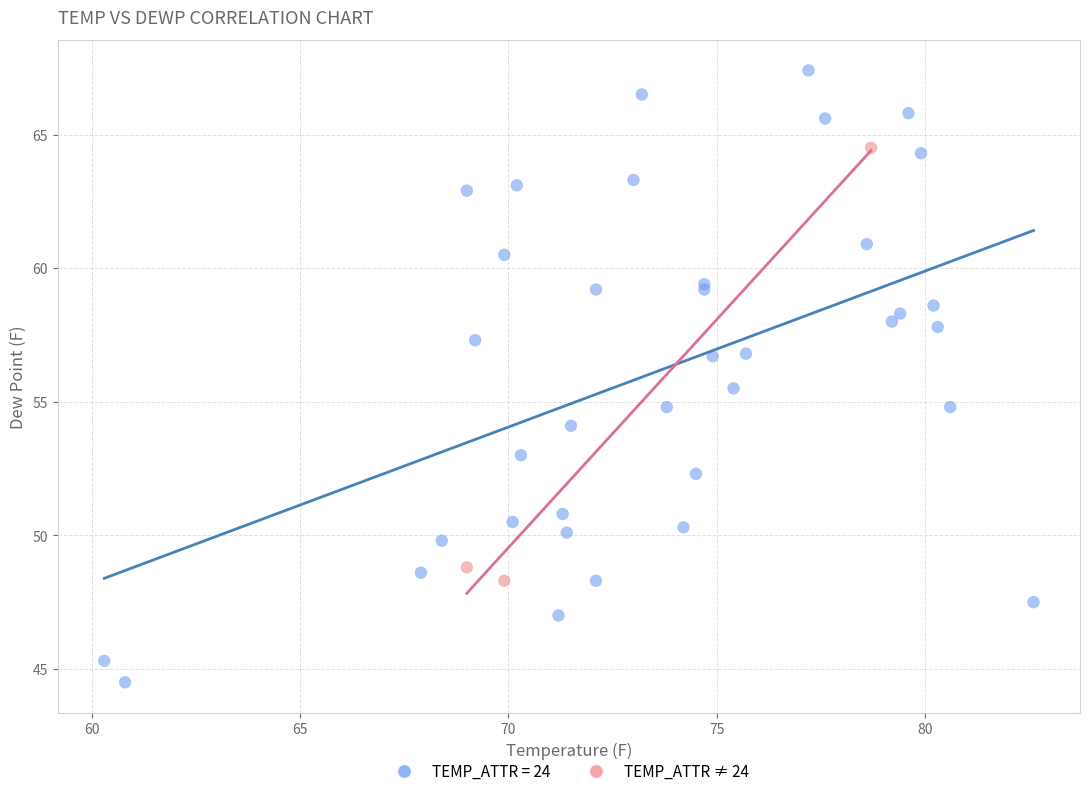

Which series has the largest Y range (max minus min)?

TEMP_ATTR = 24